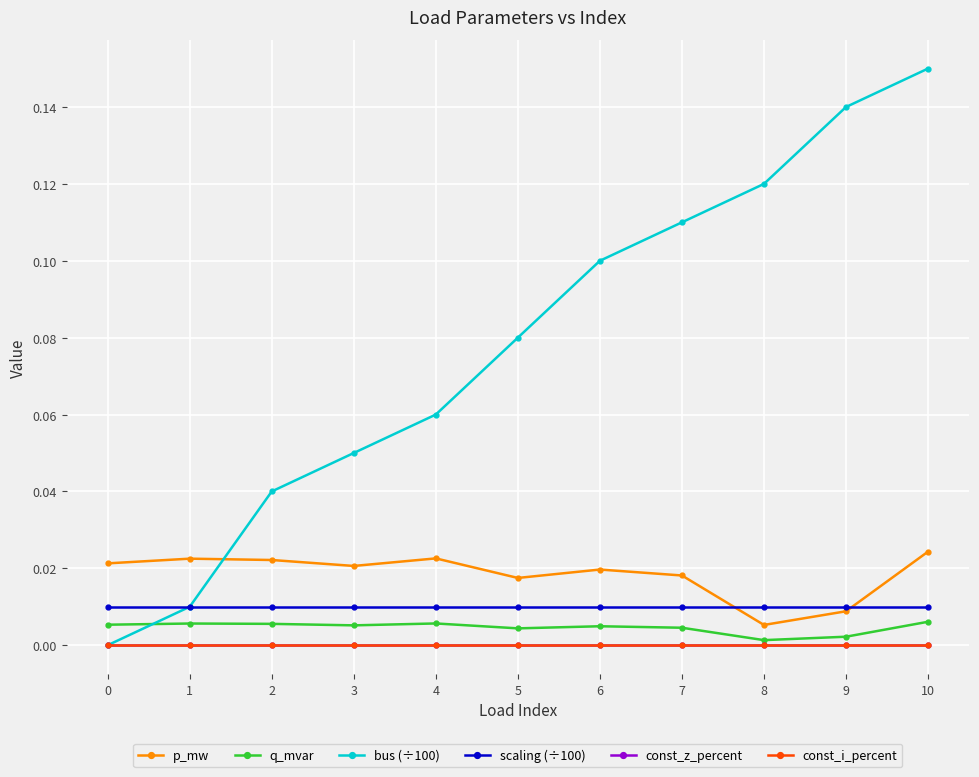

Is this an area chart (filled region under the line)?

No